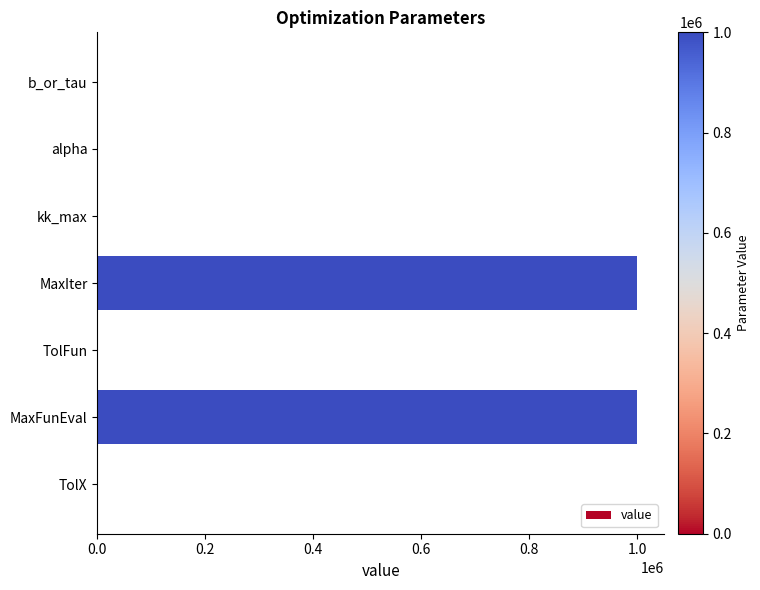

What is the maximum value shown in the chart?

1000000.0